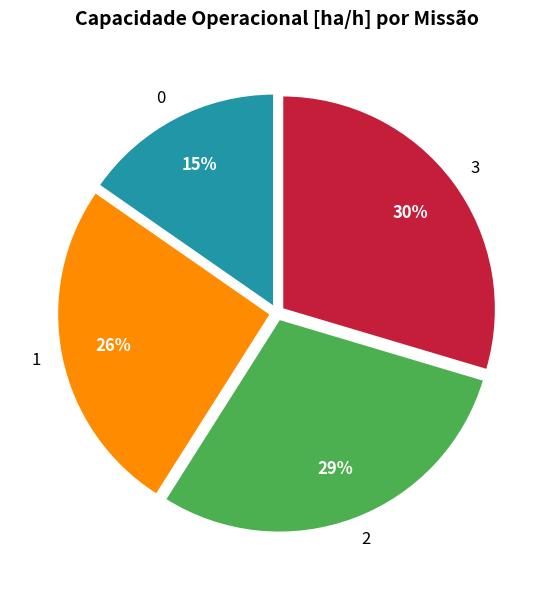

Do 2 and 0 together represent more than half of the pie?

No